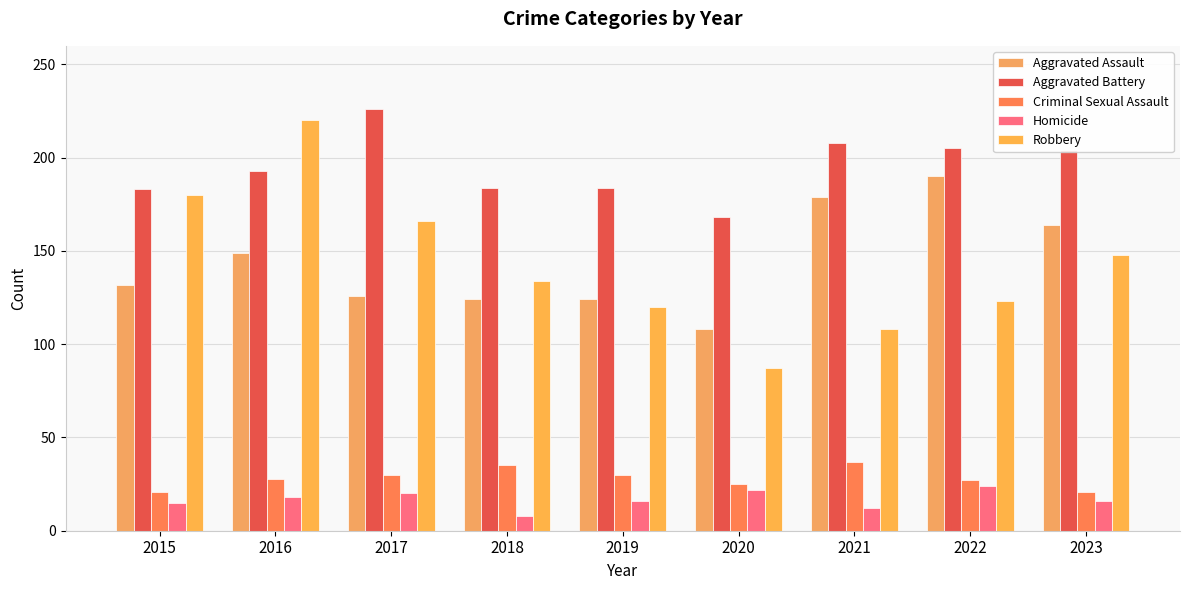

Reading right to left, what are all the values shown in this chart?

Aggravated Assault: 2023=164	2022=190	2021=179	2020=108	2019=124	2018=124	2017=126	2016=149	2015=132
Aggravated Battery: 2023=204	2022=205	2021=208	2020=168	2019=184	2018=184	2017=226	2016=193	2015=183
Criminal Sexual Assault: 2023=21	2022=27	2021=37	2020=25	2019=30	2018=35	2017=30	2016=28	2015=21
Homicide: 2023=16	2022=24	2021=12	2020=22	2019=16	2018=8	2017=20	2016=18	2015=15
Robbery: 2023=148	2022=123	2021=108	2020=87	2019=120	2018=134	2017=166	2016=220	2015=180